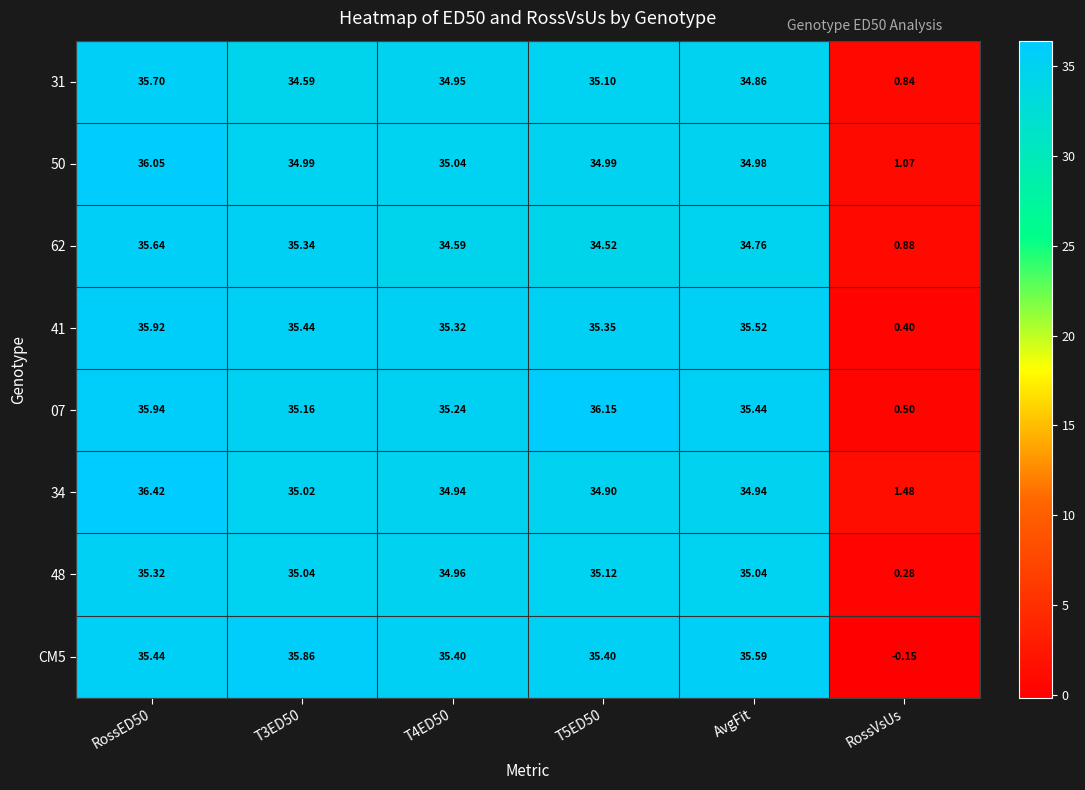

Is the value of 34 at RossVsUs greater than the value of CM5 at T5ED50?

No